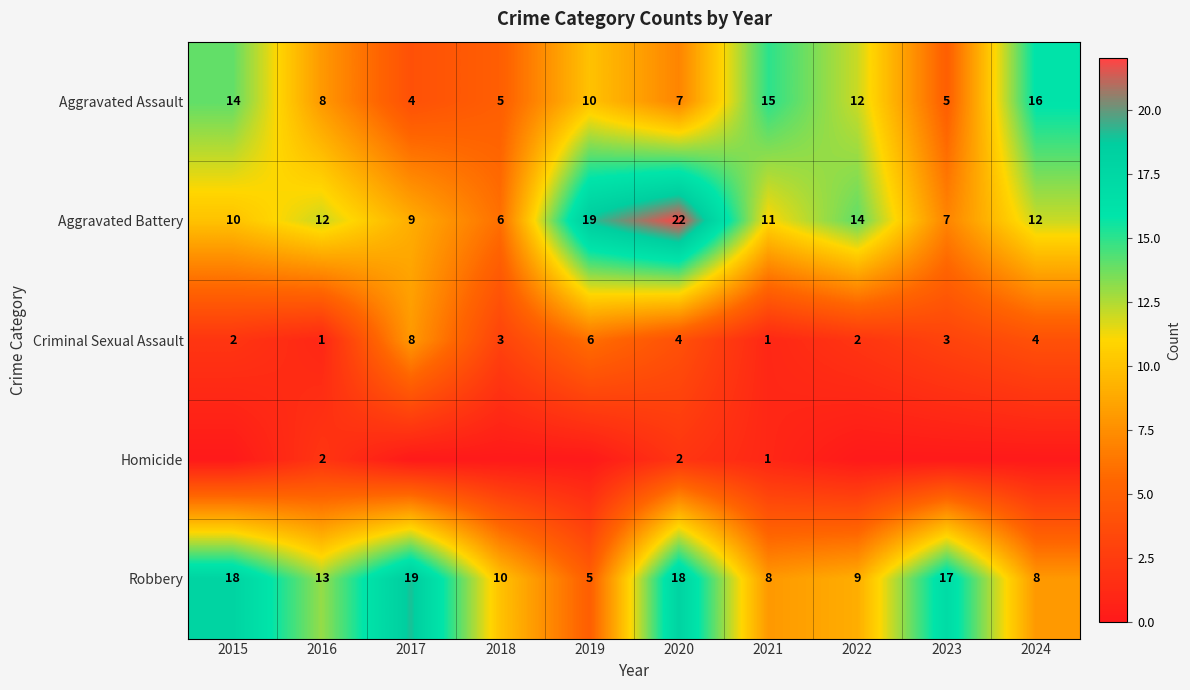

What is the difference between the second highest and second lowest values in the Aggravated Assault series?

10